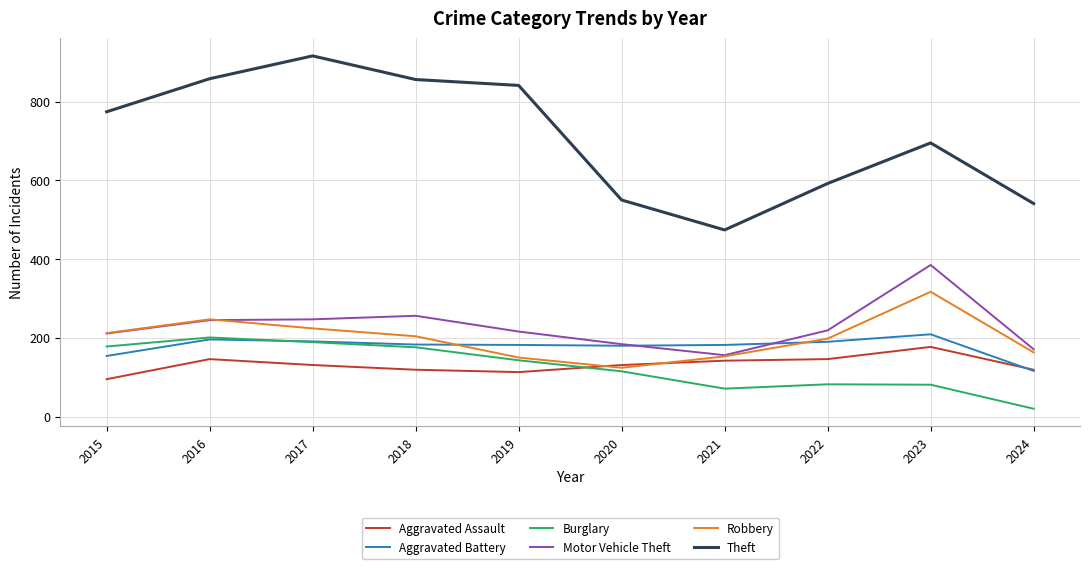

True or false: Theft and Aggravated Battery intersect in this chart.

False